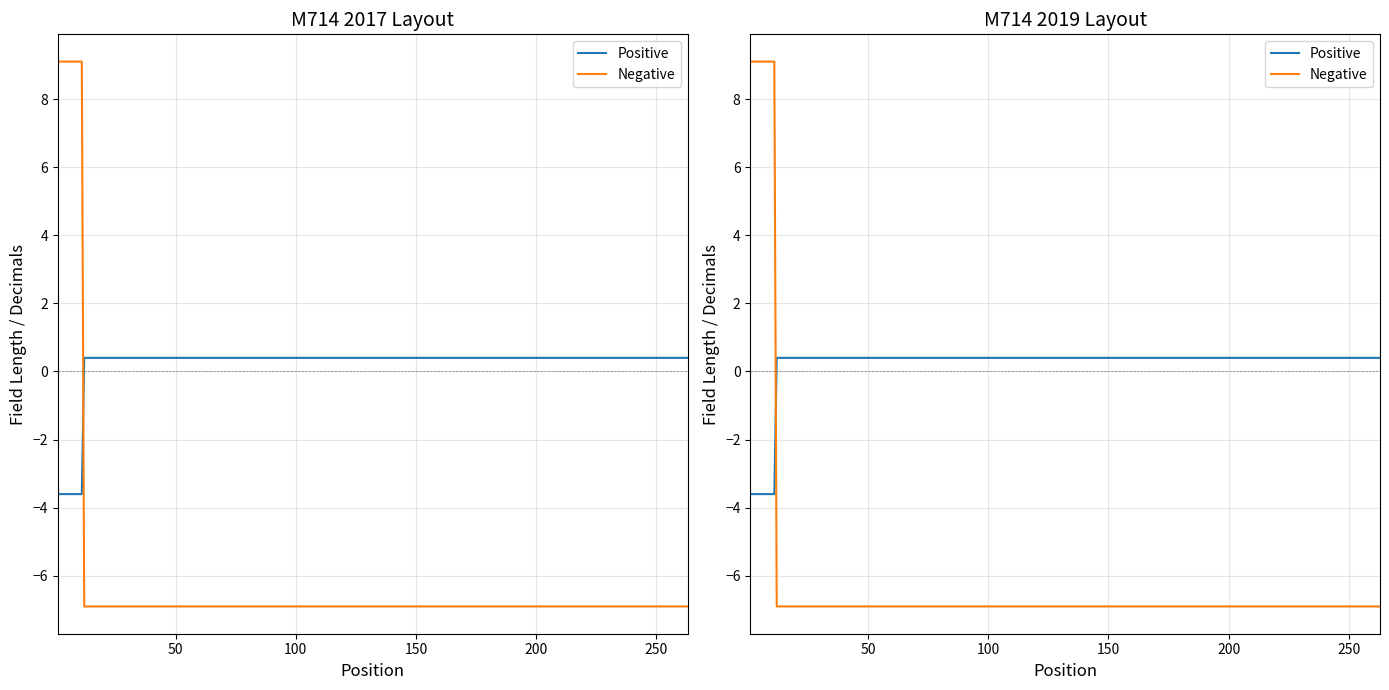

Is this an area chart (filled region under the line)?

No